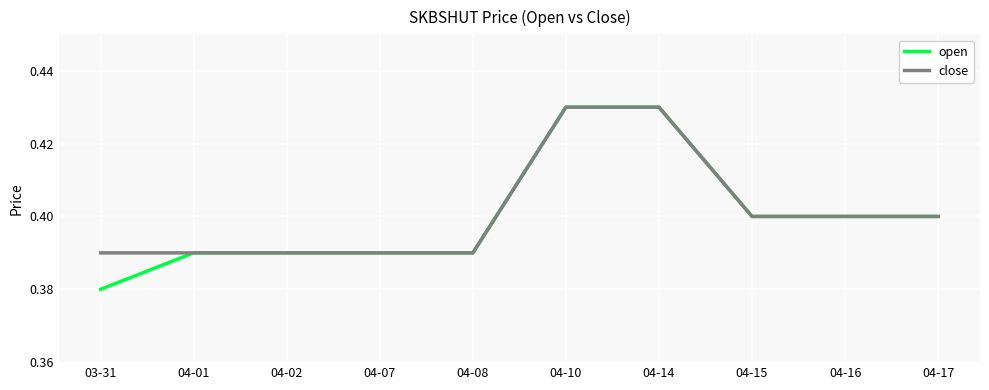

Between 03-31 and 04-02, which series saw the biggest shift?

open